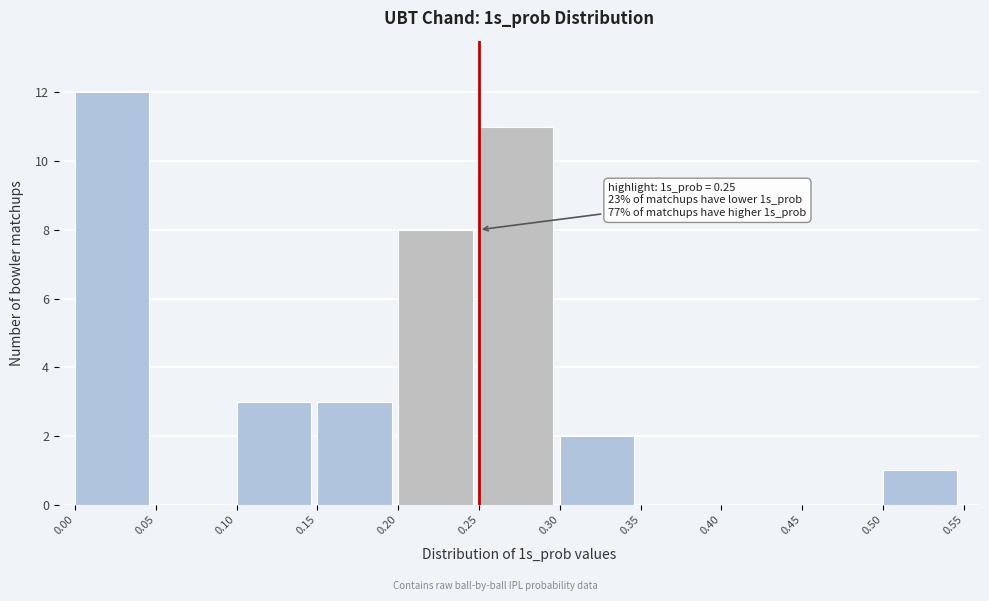

Over which range of the x-axis is the bar tallest?

0.00 to 0.05